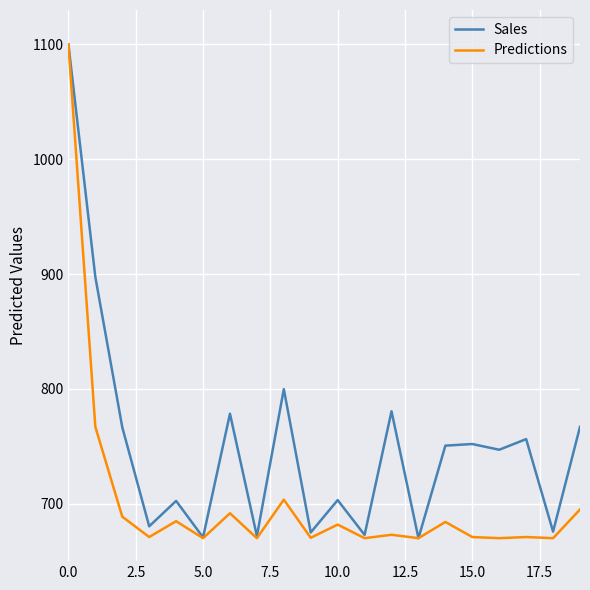

Rank the series by their average value, from highest to lowest.

Sales, Predictions